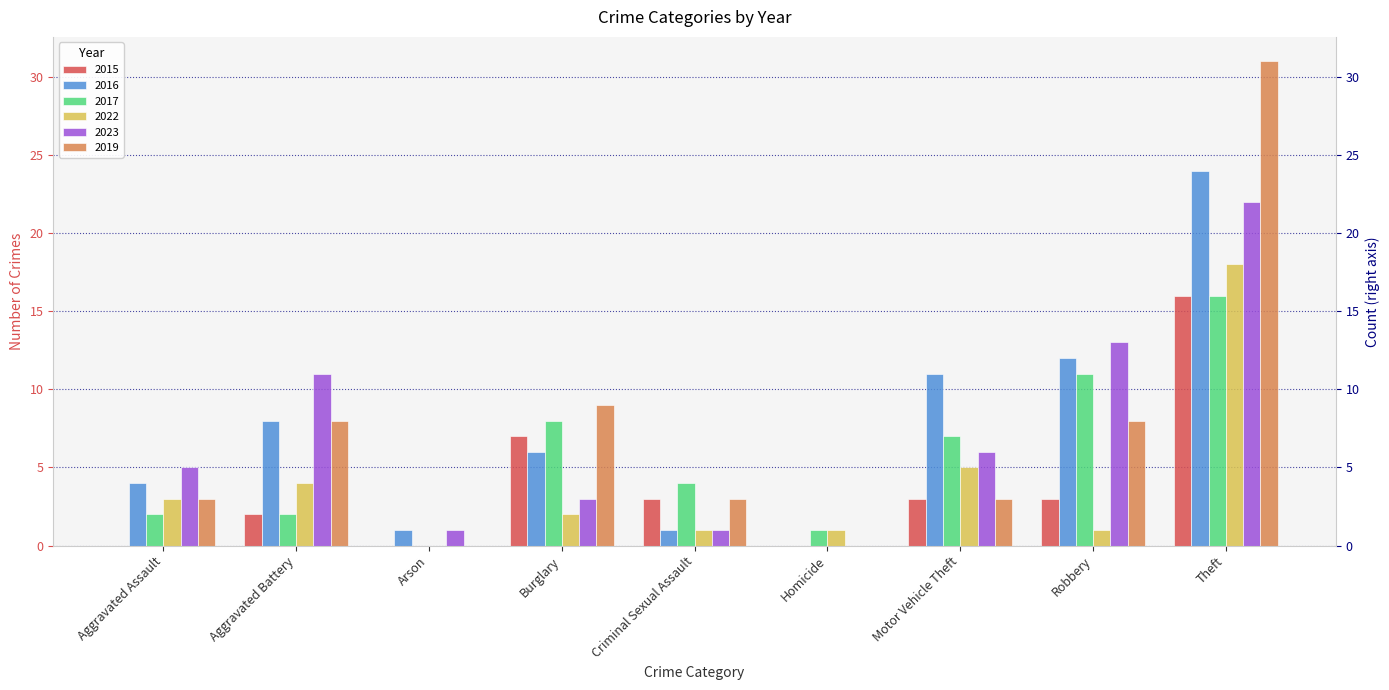

How many values in the 2022 series exceed 2?

4